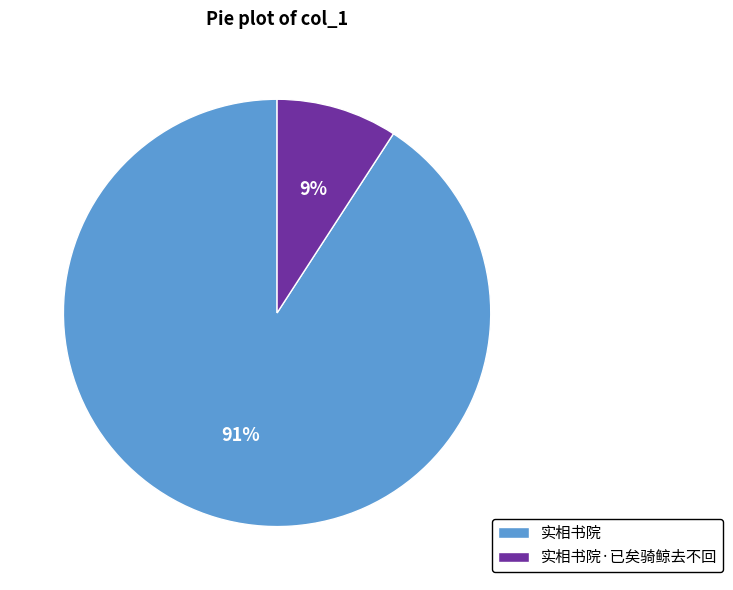

What is the majority slice?

实相书院